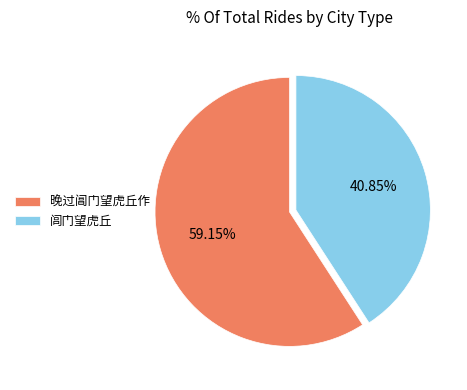

Which has a higher value, 晚过阊门望虎丘作 or 闾门望虎丘?

晚过阊门望虎丘作